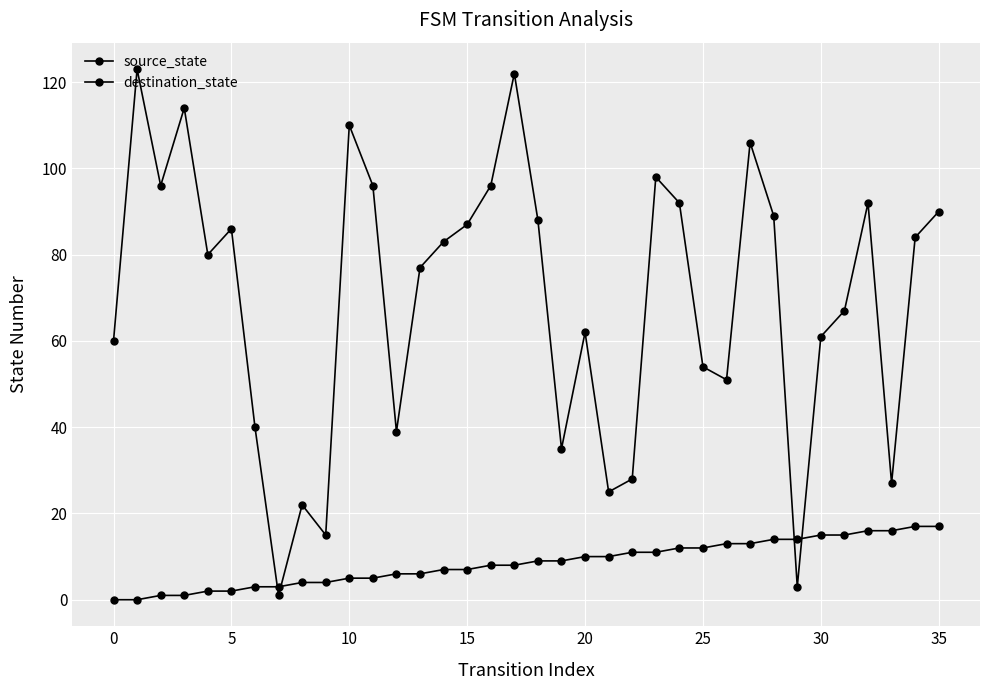

Is this an area chart (filled region under the line)?

No